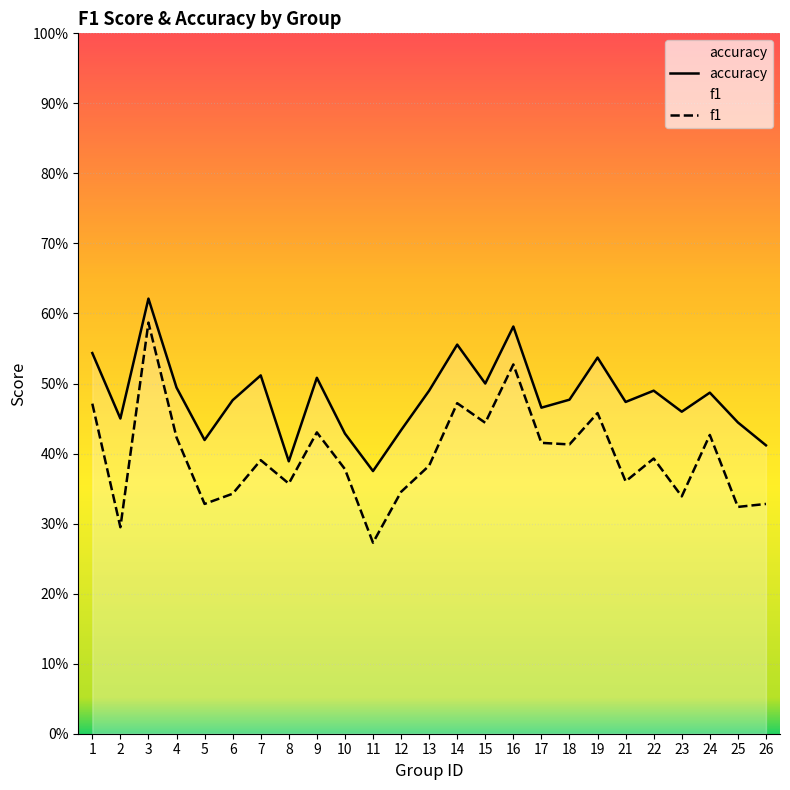

Reading left to right, what are all the values shown in this chart?

accuracy: 0.5	0.5	0.6	0.5	0.4	0.5	0.5	0.4	0.5	0.4	0.4	0.4	0.5	0.6	0.5	0.6	0.5	0.5	0.5	0.5	0.5	0.5	0.5	0.4	0.4
f1: 0.5	0.3	0.6	0.4	0.3	0.3	0.4	0.4	0.4	0.4	0.3	0.3	0.4	0.5	0.4	0.5	0.4	0.4	0.5	0.4	0.4	0.3	0.4	0.3	0.3